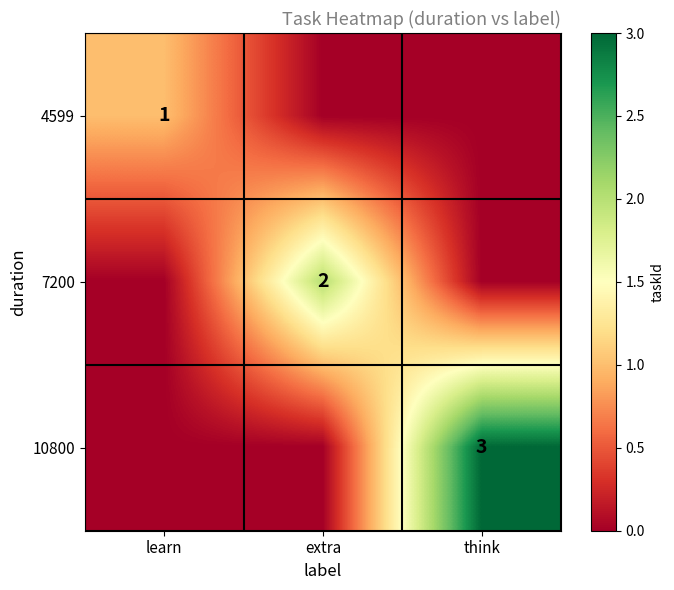

True or false: 7200 has a value of 1 at extra.

False